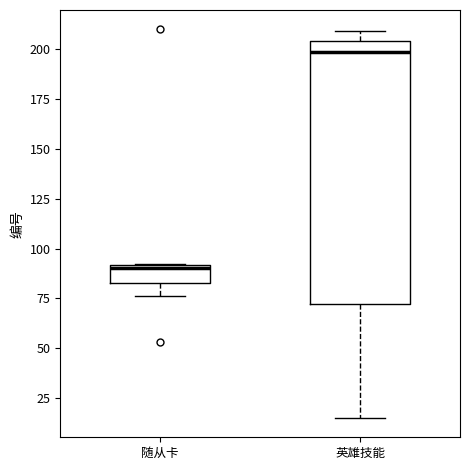

Reading left to right, read every box against the y-axis: the position of its median line, the range the box covers, and the ends of its whiskers. The values are not printed on the chart, so give them approximately, as read against the axis.

随从卡: median 90, box 85 to 90, whiskers 75 to 90
英雄技能: median 200, box 70 to 205, whiskers 15 to 210